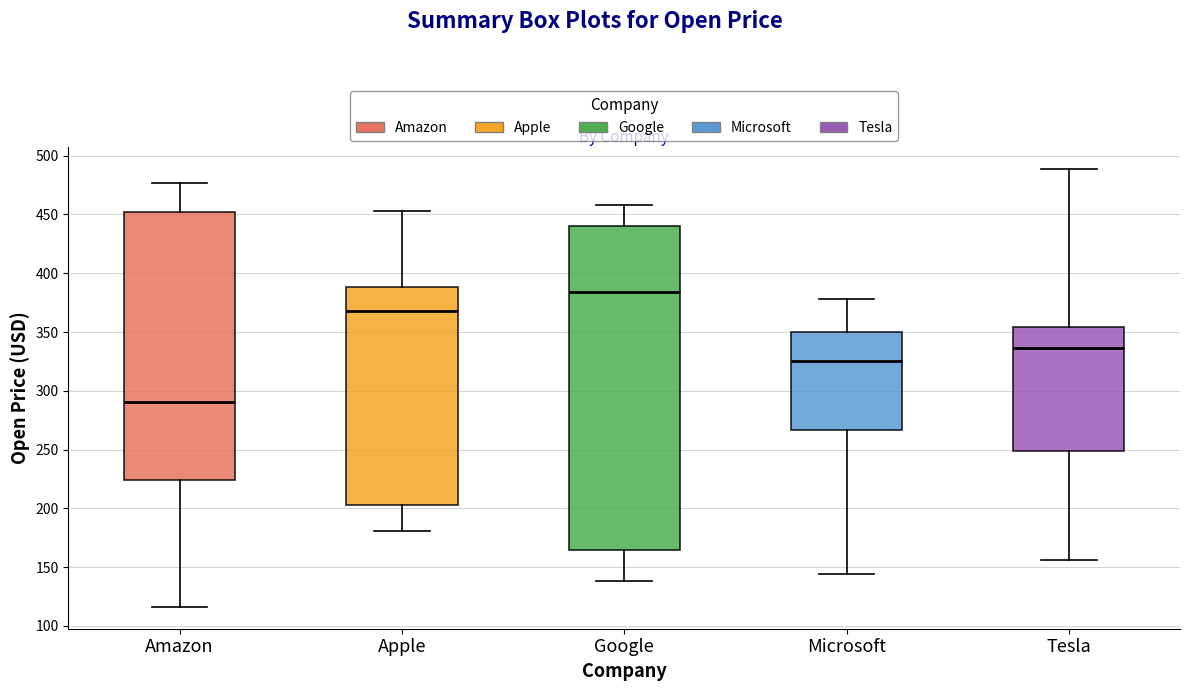

Reading left to right, transcribe this box plot: for each box, give where its median line is, the range the box spans, and where its two whiskers end, as read against the y-axis. The values are not printed on the chart, so give them approximately, as read against the axis.

Amazon: median 290, box 225 to 450, whiskers 115 to 475
Apple: median 370, box 200 to 390, whiskers 180 to 455
Google: median 385, box 165 to 440, whiskers 140 to 460
Microsoft: median 325, box 265 to 350, whiskers 145 to 380
Tesla: median 335, box 250 to 355, whiskers 155 to 490